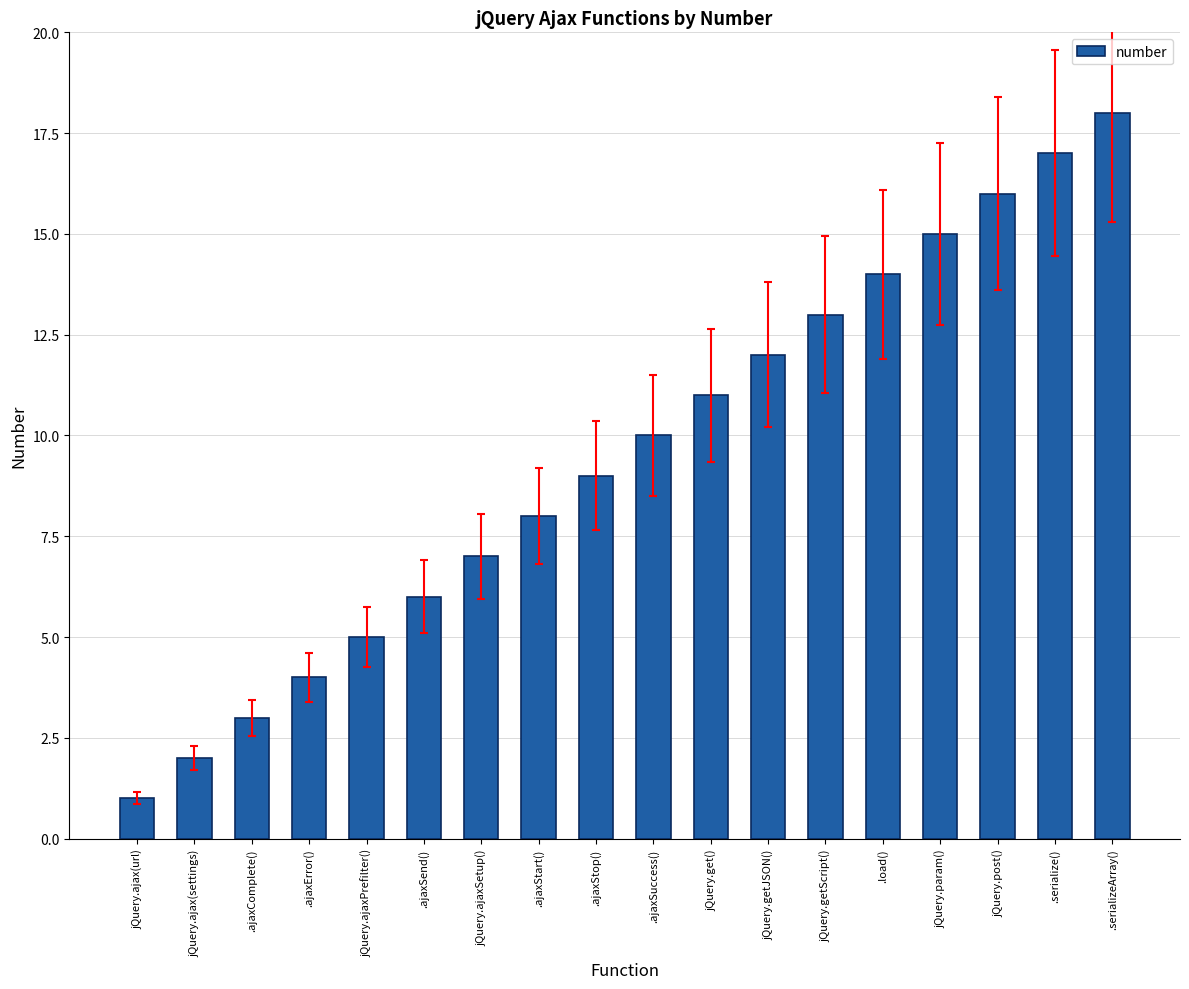

What is the minimum value shown in the chart?

1